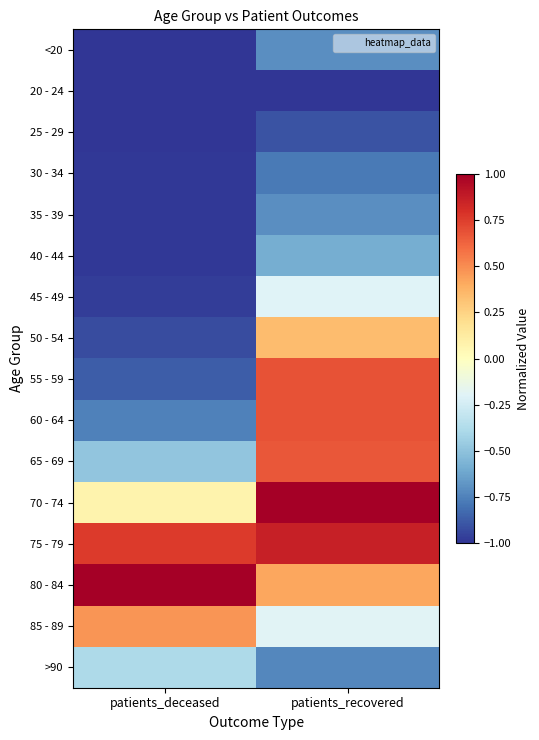

How many data points does each series have?

2